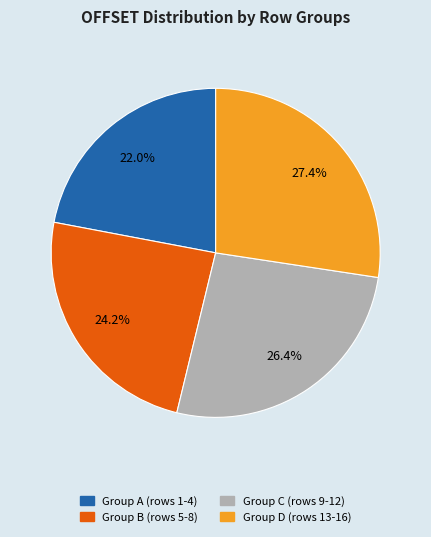

Is there any slice that represents more than half of the pie?

No